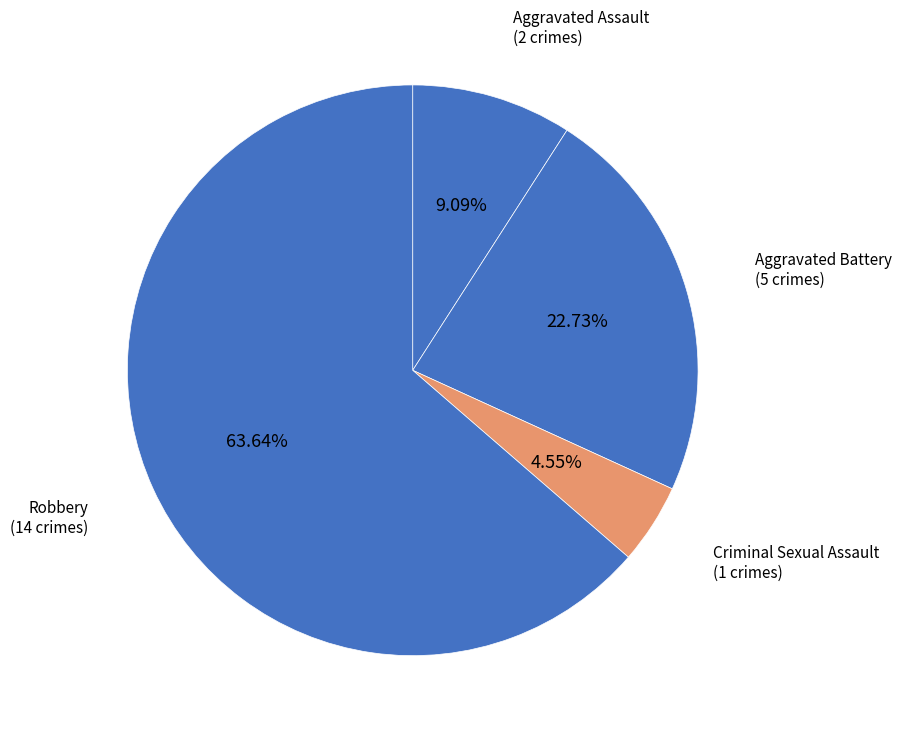

Count the number of slices in the pie.

4